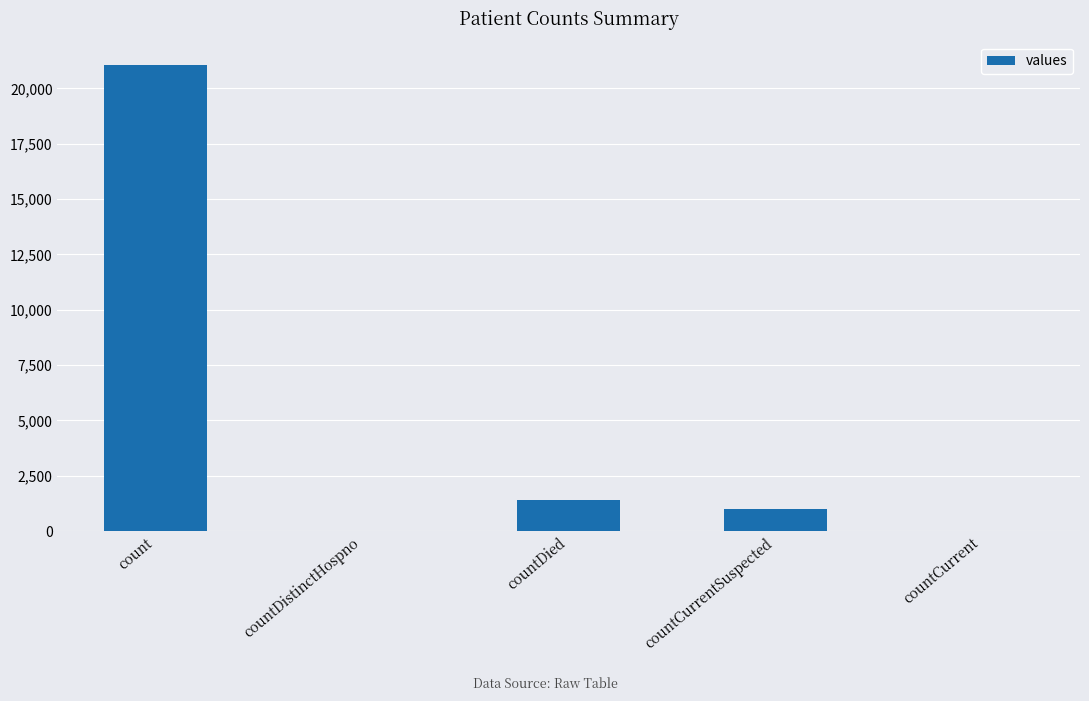

True or false: the data shows 0 at countDistinctHospno.

True